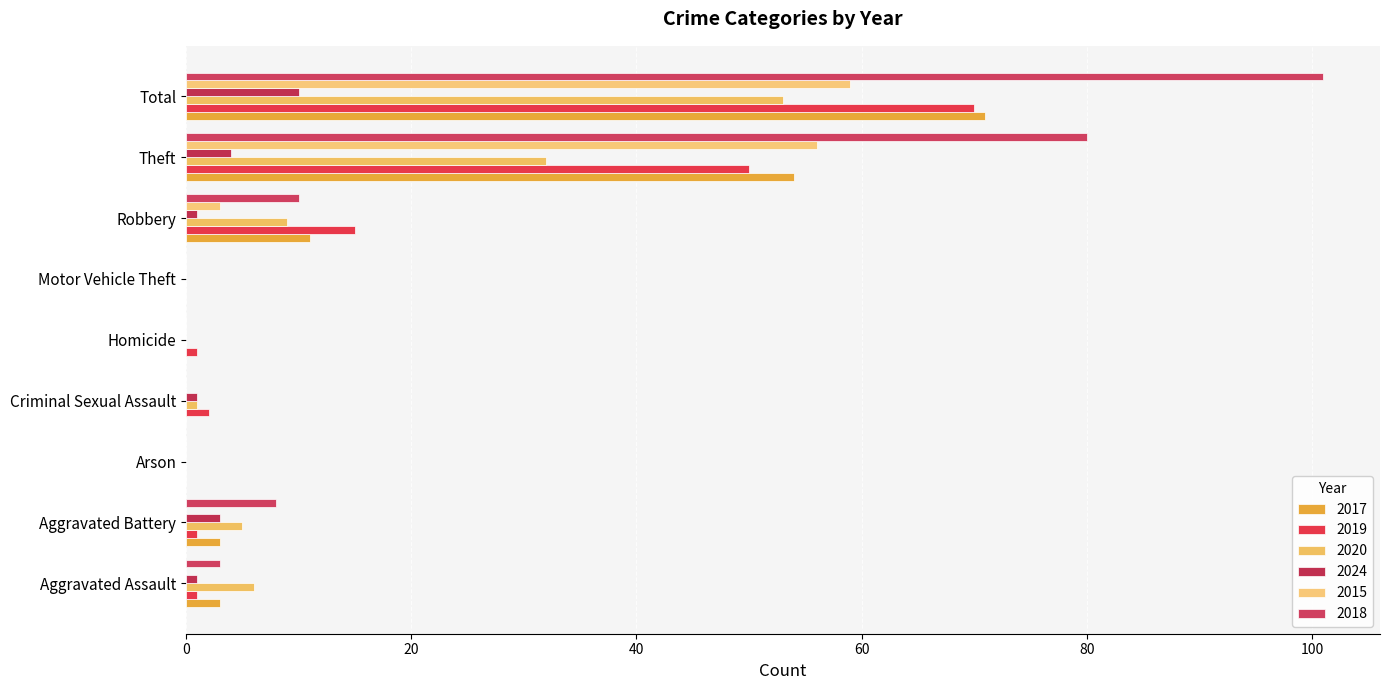

Count the number of data series in this chart.

6